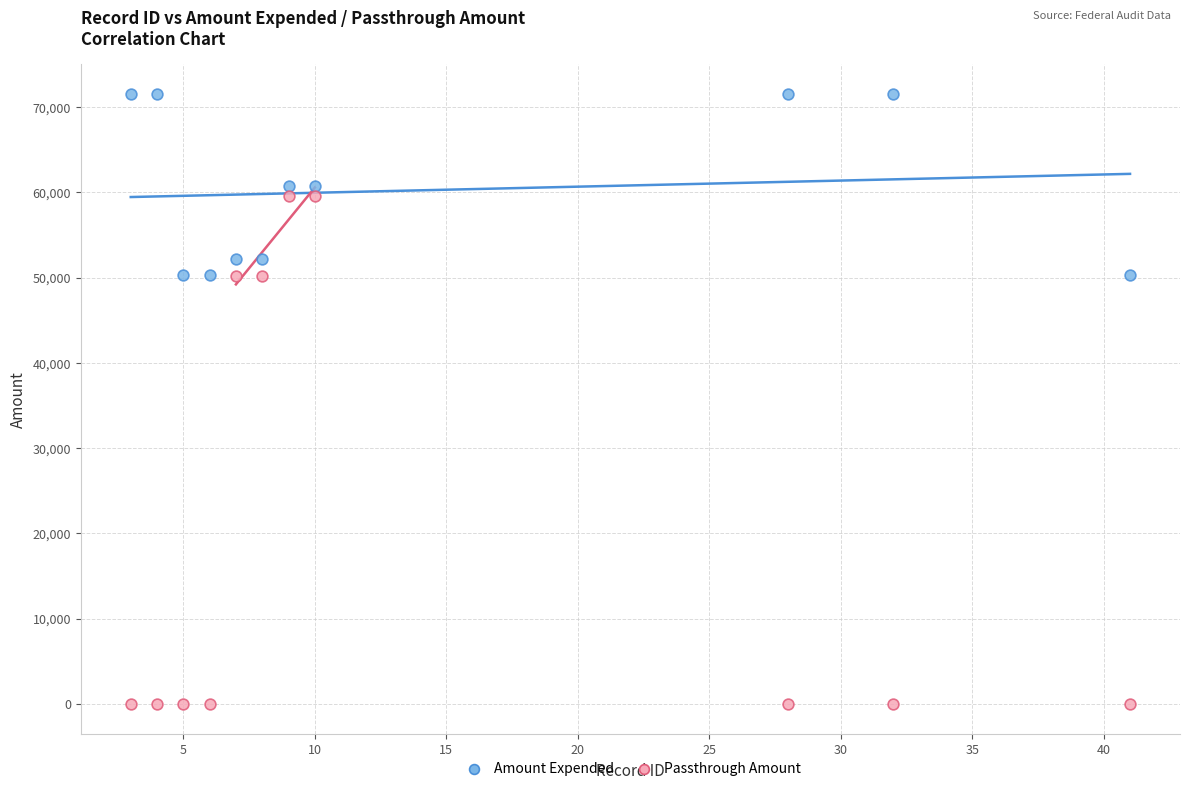

Across all data points, what is the range of Y values (max minus min)?

71500